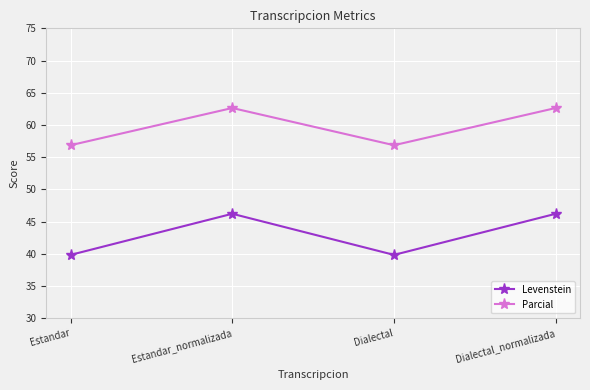

What is the total value across all series at Estandar?

96.7